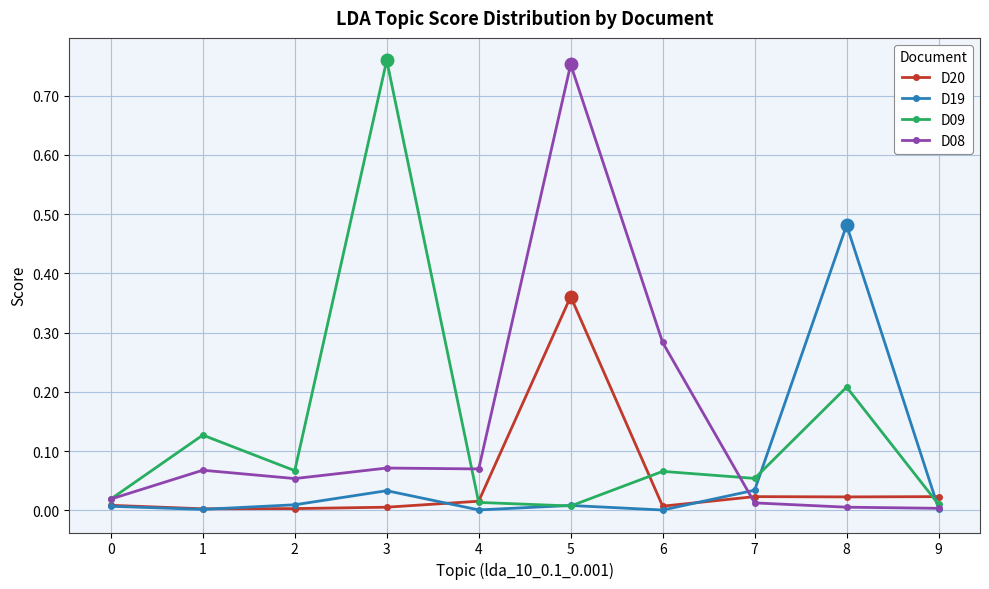

The value of D19 at 5 is 0.0. True or false?

True